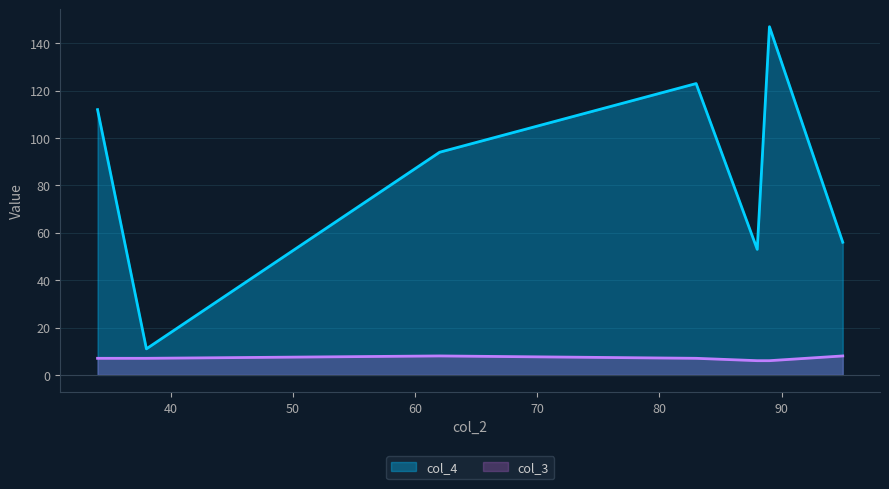

Is the value of col_4 at 34 greater than the value of col_3 at 88?

Yes